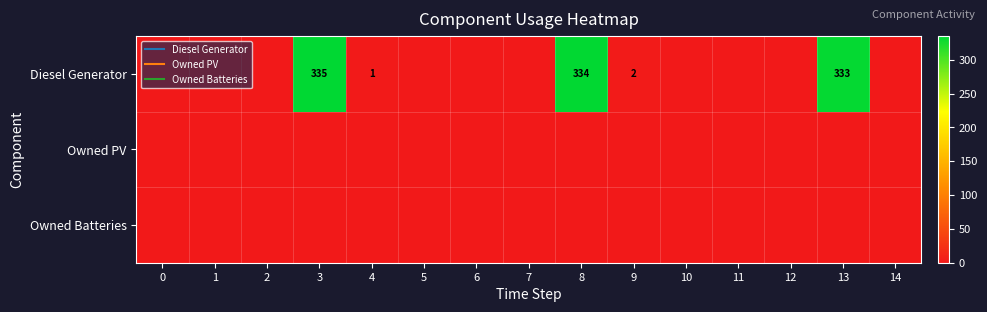

At 11, list the series in order from largest to smallest.

Diesel Generator, Owned PV, Owned Batteries